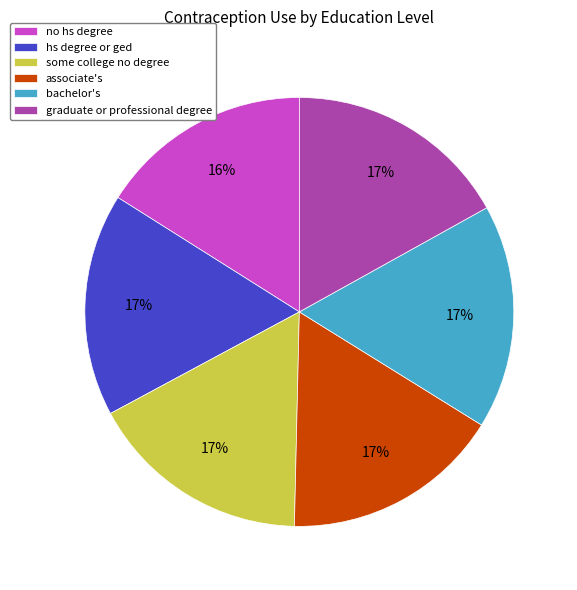

Count the number of slices in the pie.

6